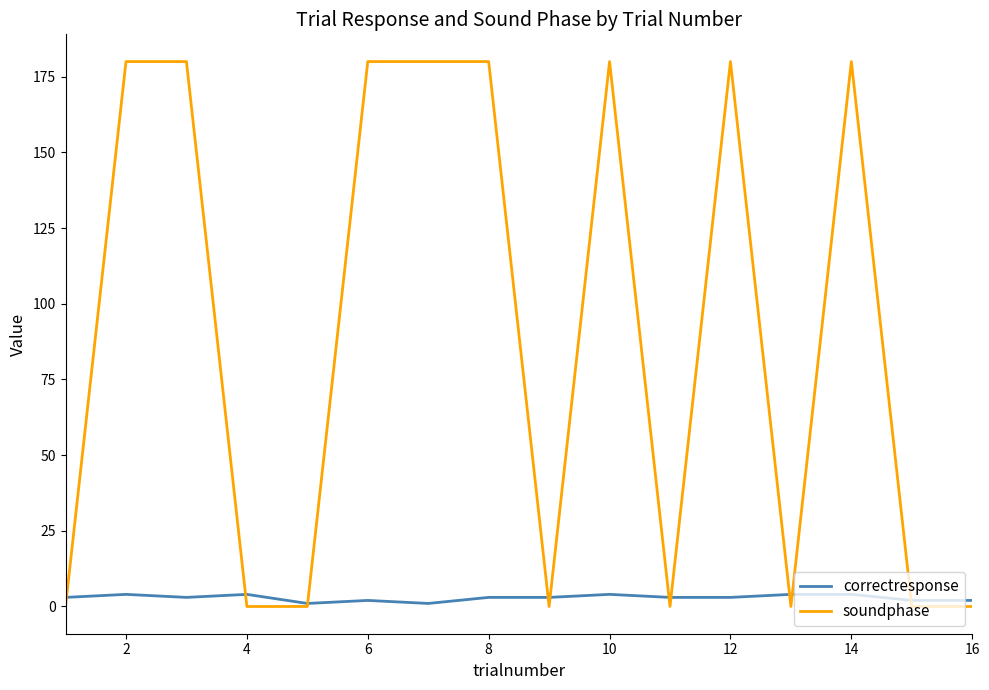

Which series has the widest spread of values?

soundphase